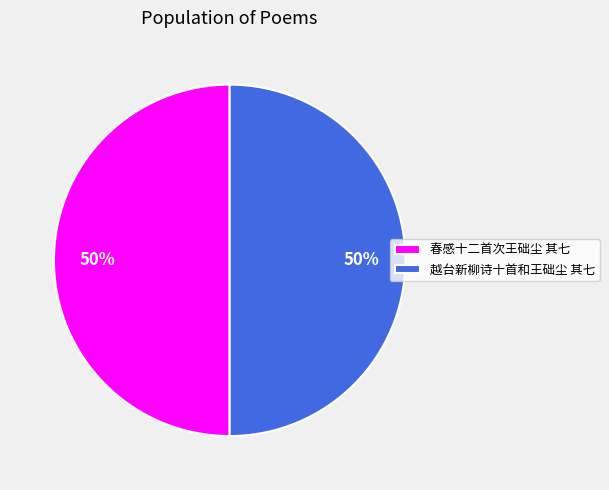

What is the ratio of the value at 春感十二首次王础尘 其七 to the value at 越台新柳诗十首和王础尘 其七?

1.0